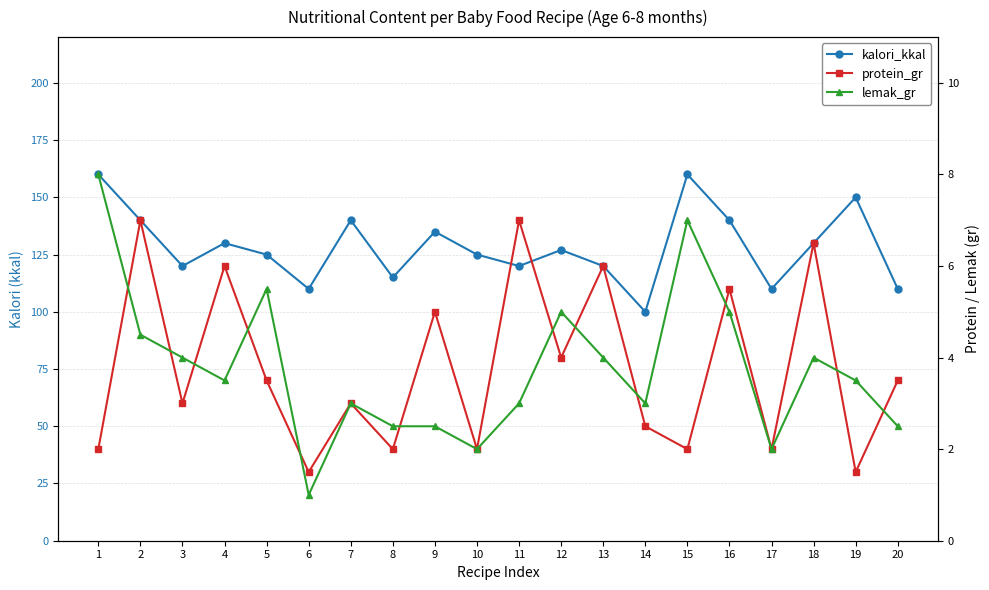

Is it true that protein_gr equals 10.1 at 4?

False